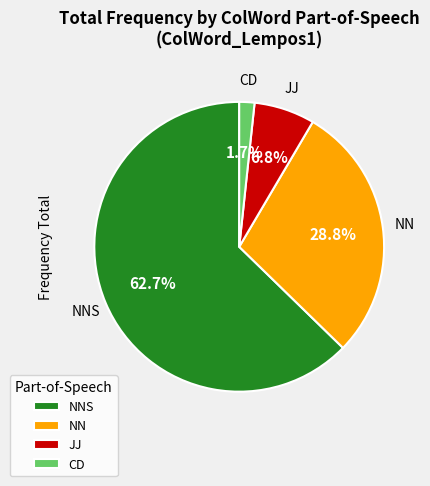

Is there any slice that represents more than half of the pie?

Yes